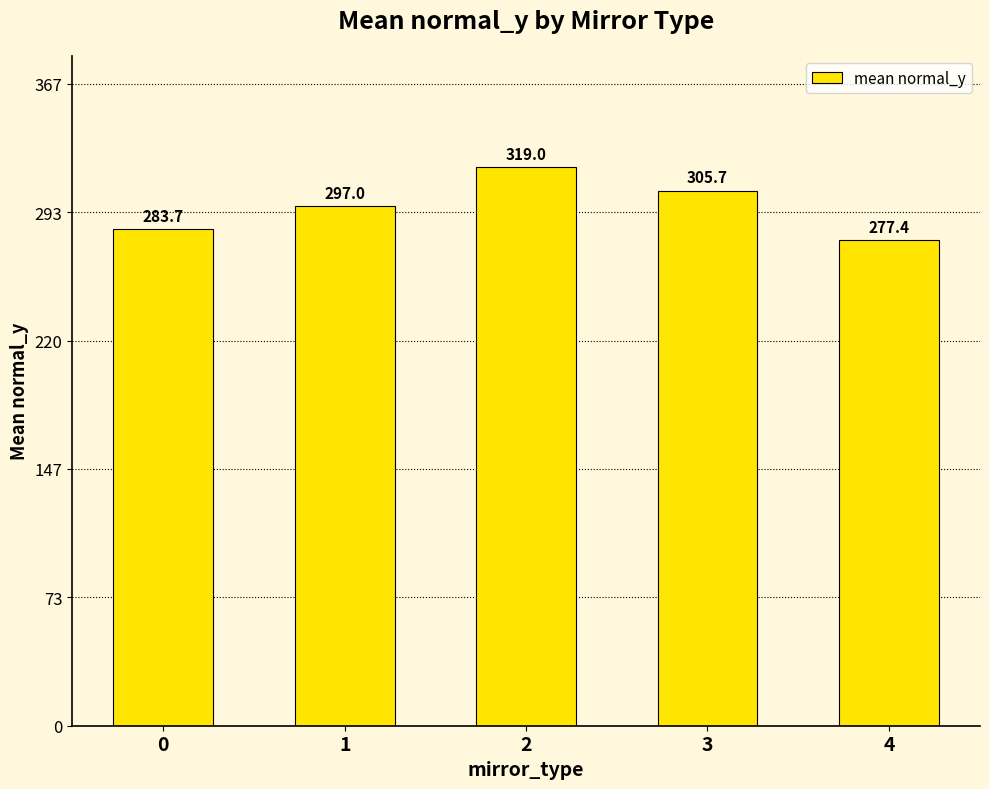

What is the sum of all values?

1482.8